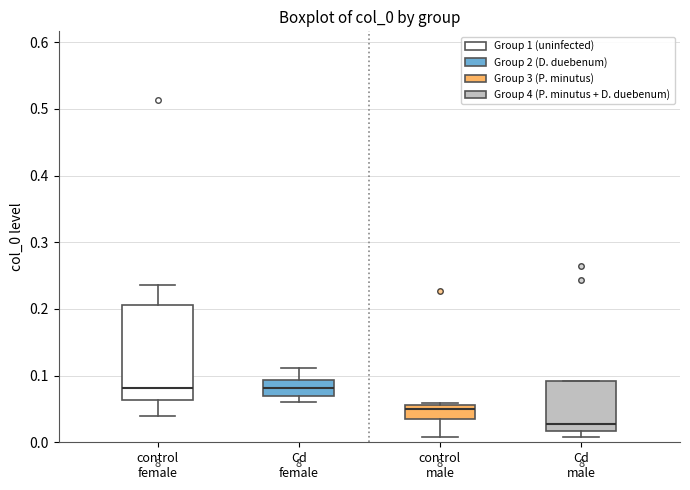

Reading left to right, transcribe this box plot: for each box, give where its median line is, the range the box spans, and where its two whiskers end, as read against the y-axis. The values are not printed on the chart, so give them approximately, as read against the axis.

control female: median 0.08, box 0.06 to 0.21, whiskers 0.04 to 0.24
Cd female: median 0.08, box 0.07 to 0.09, whiskers 0.06 to 0.11
control male: median 0.05, box 0.04 to 0.06, whiskers 0.01 to 0.06 (just above the box's upper edge)
Cd male: median 0.03, box 0.02 to 0.09, whiskers 0.01 to 0.09